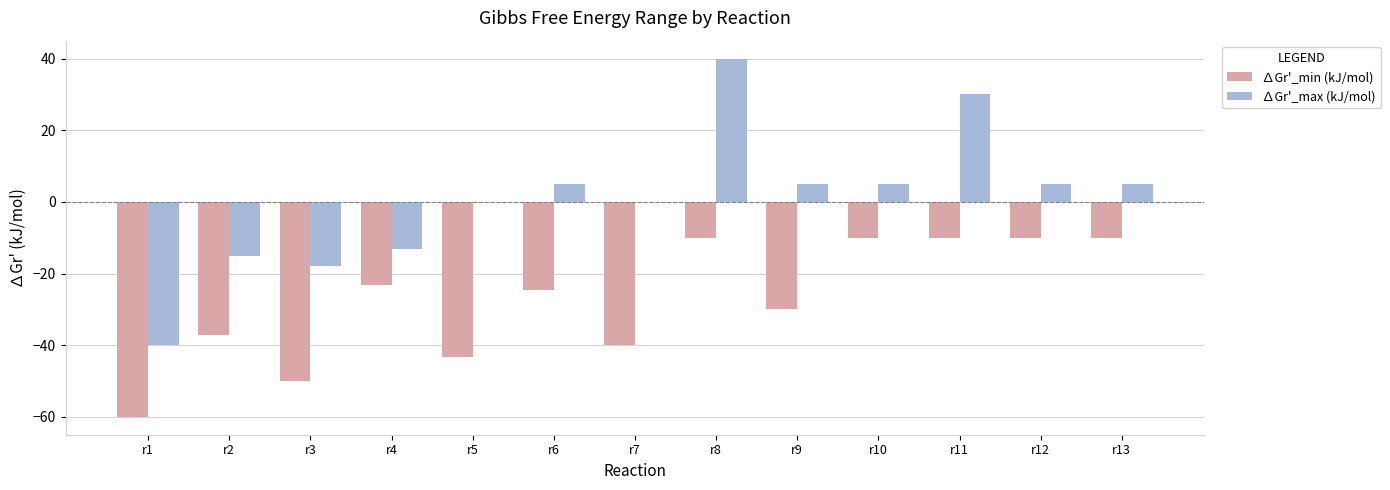

Between r7 and r12, which series saw the biggest shift?

∆Gr'_min (kJ/mol)